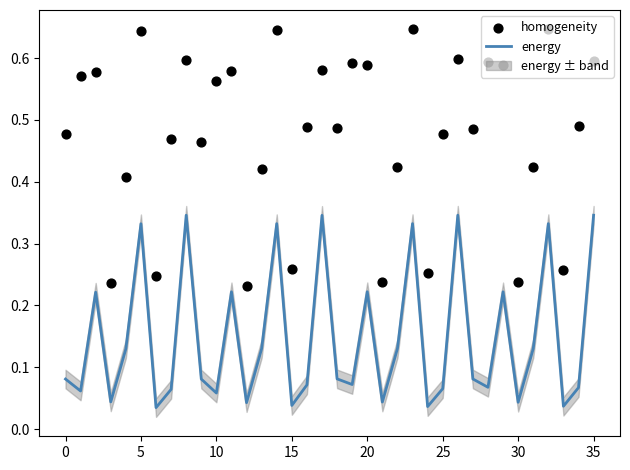

What are all the series names shown in the legend?

energy, homogeneity